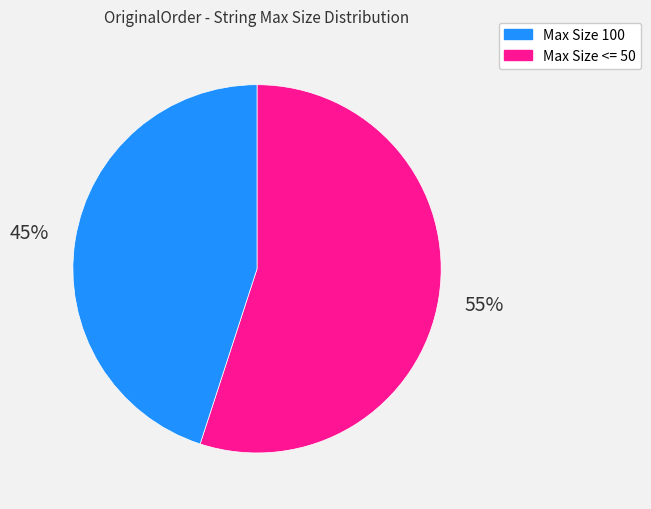

Is there any slice that represents more than half of the pie?

Yes